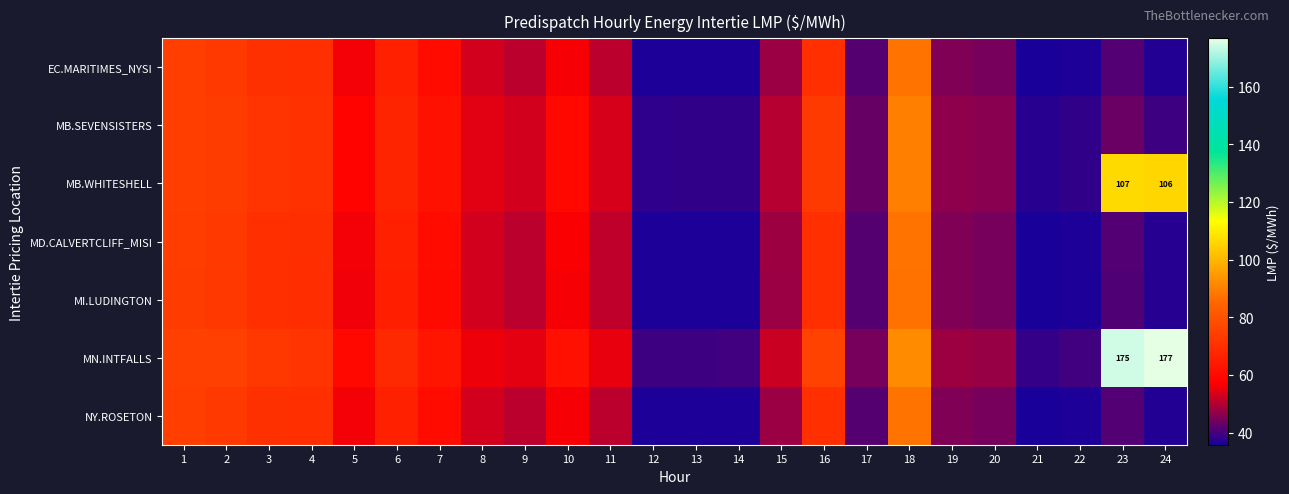

Where does the NY.ROSETON series first go above 50?

1